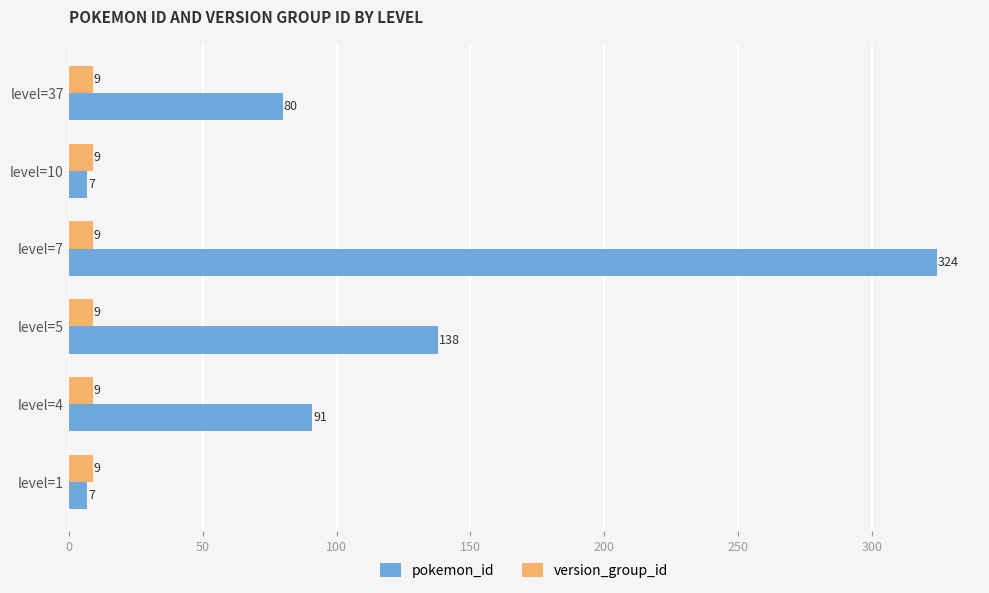

Rank the series by their average value, from lowest to highest.

version_group_id, pokemon_id